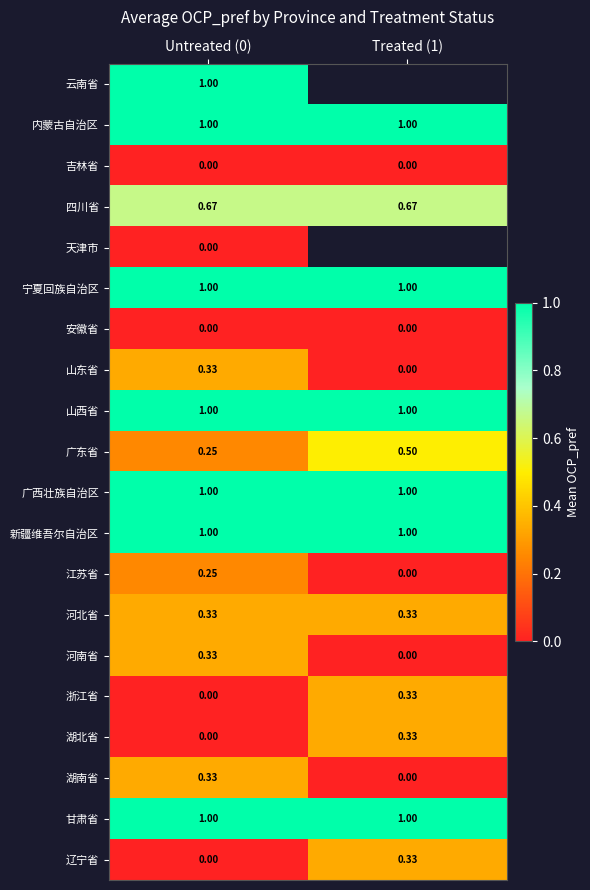

What is the difference between the highest and lowest values at Untreated (0)?

1.0